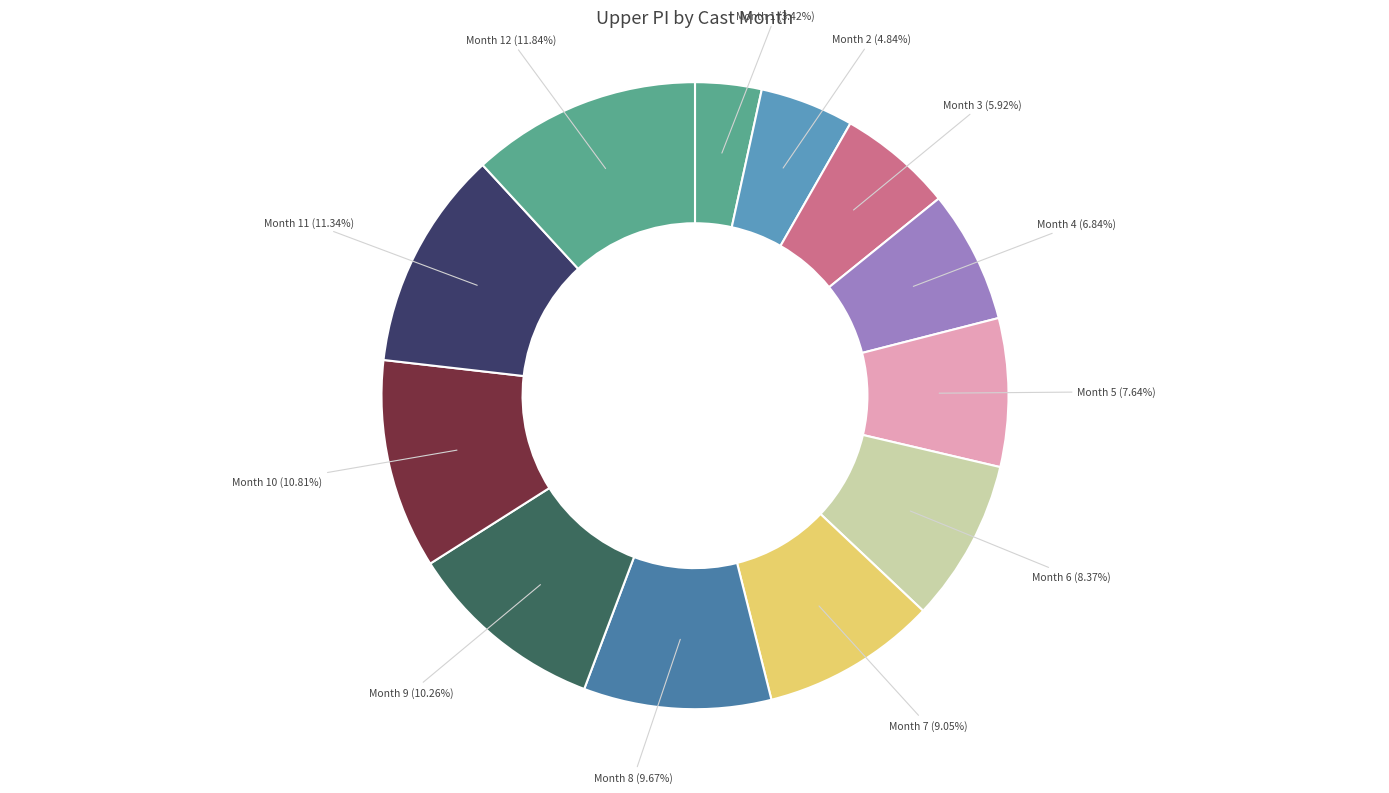

Is there any slice that represents more than half of the pie?

No